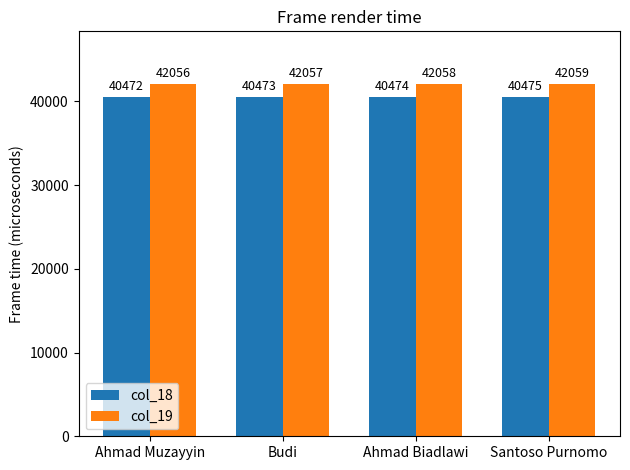

What is the maximum value shown in the chart?

42059